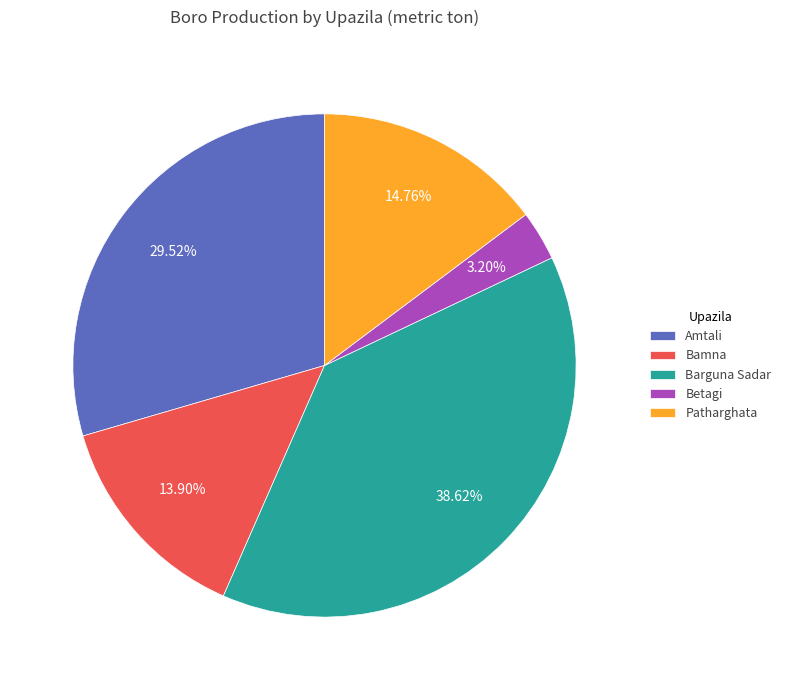

Is there a majority slice in this chart?

No